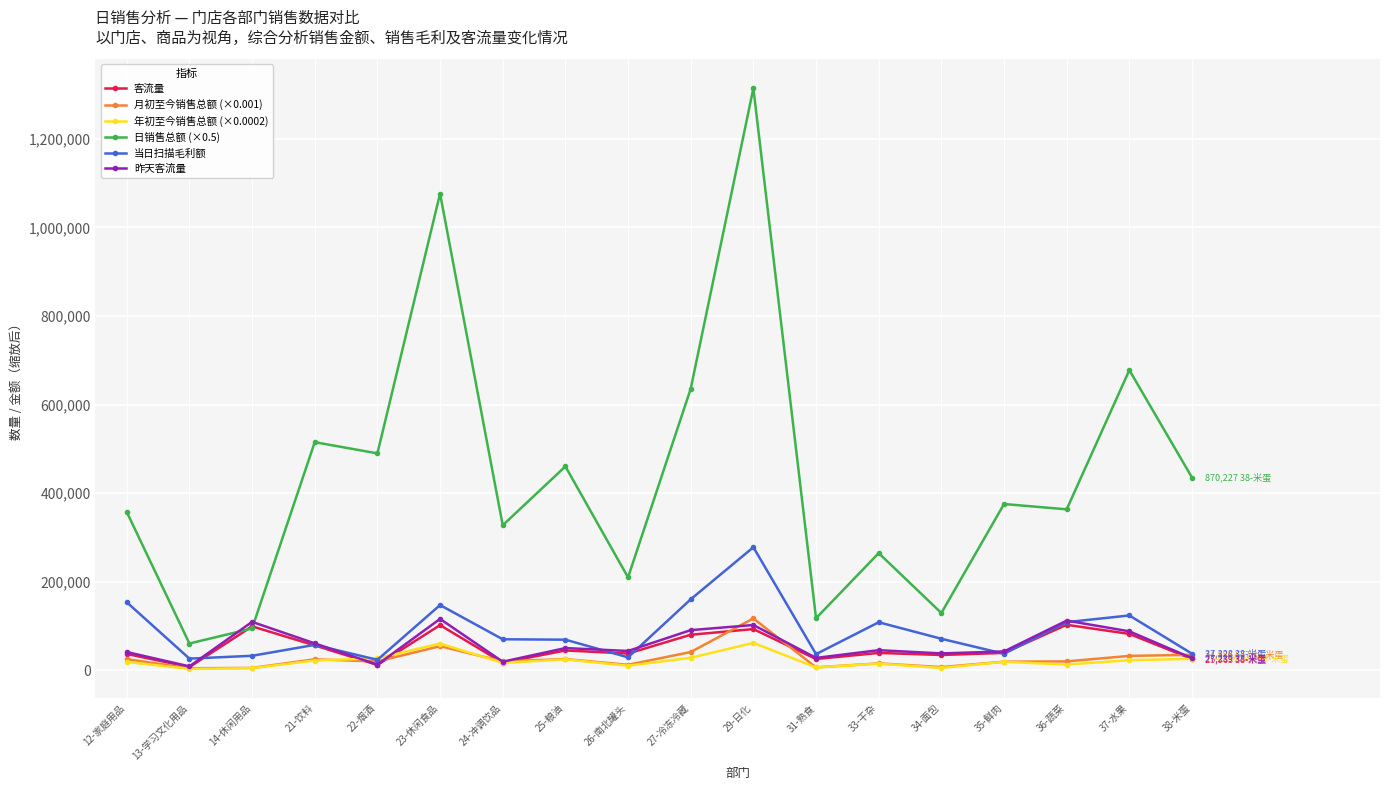

What is the value of the 日销售总额 (×0.5) point at the 8th from the left?

460294.9